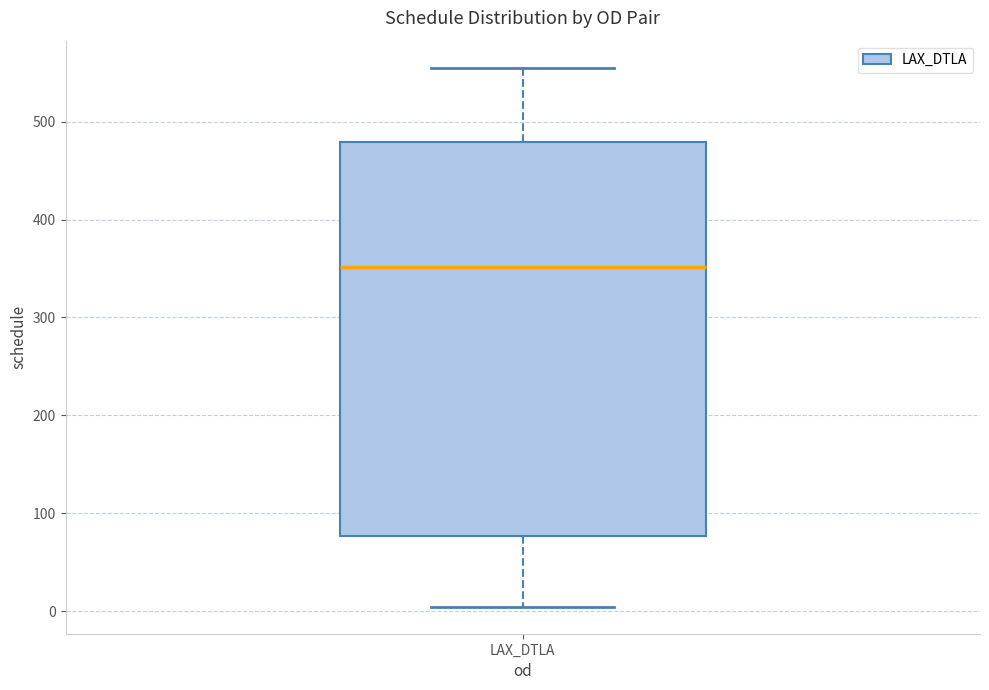

Transcribe this box plot: give where the median line is, the range the box spans, and where the two whiskers end, as read against the y-axis. The values are not printed on the chart, so give them approximately, as read against the axis.

median 350, box 80 to 480, whiskers 0 to 560